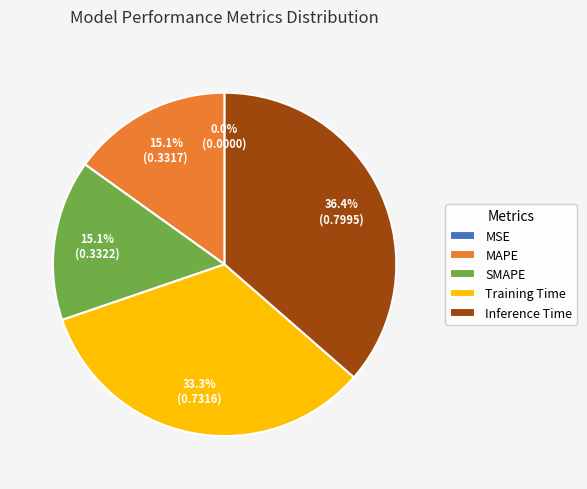

What percentage is the SMAPE slice, to the nearest percent?

15%